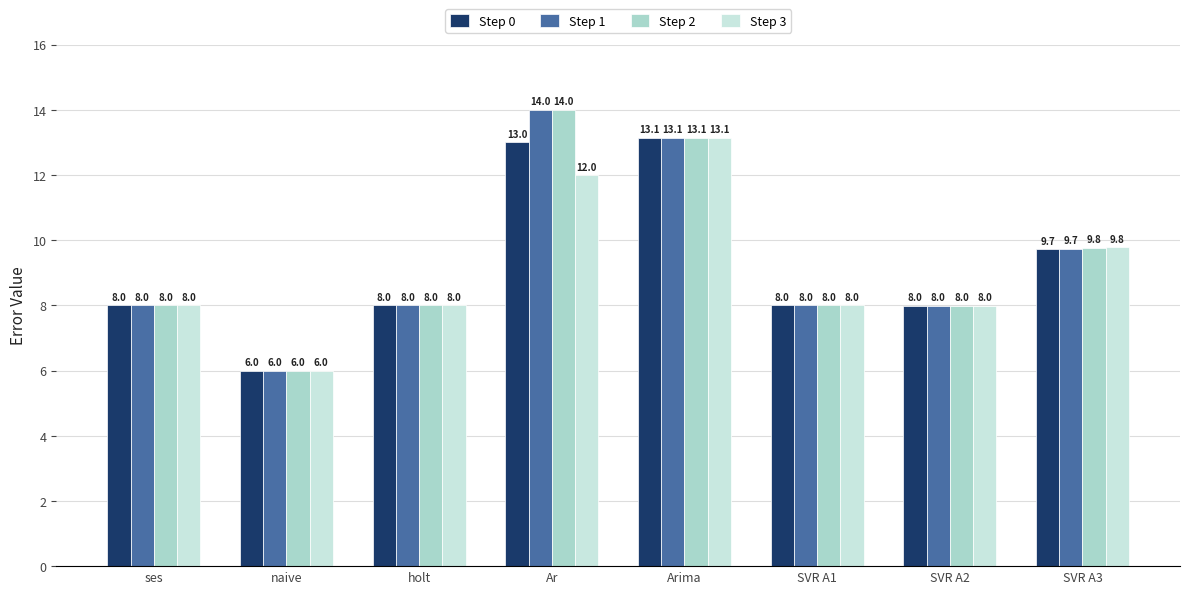

What is the highest value of the Step 0 series?

13.1